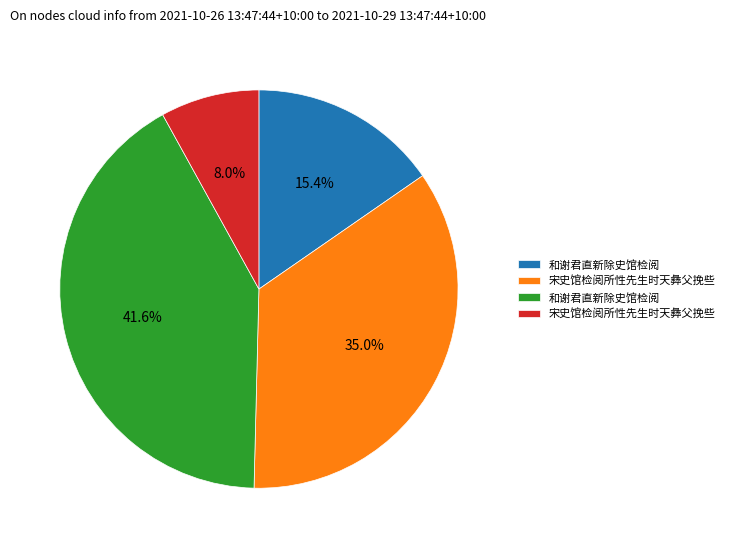

To the nearest percent, what is the average slice percentage?

25%